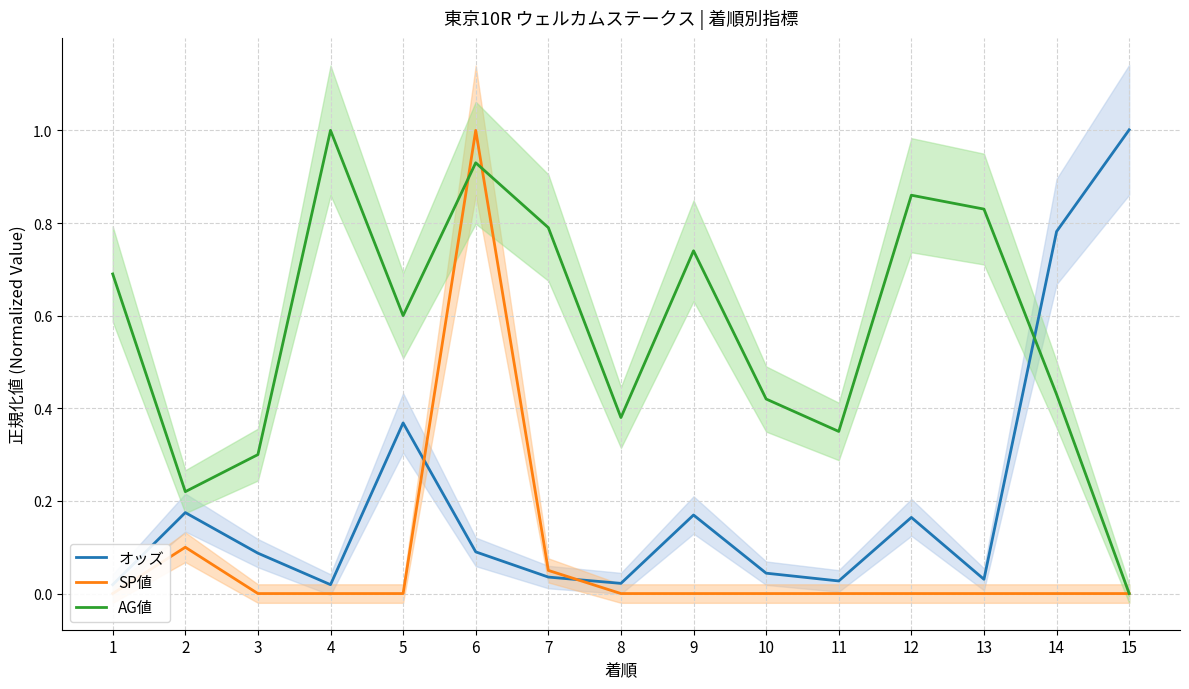

At which category does the chart reach its minimum across all series?

1